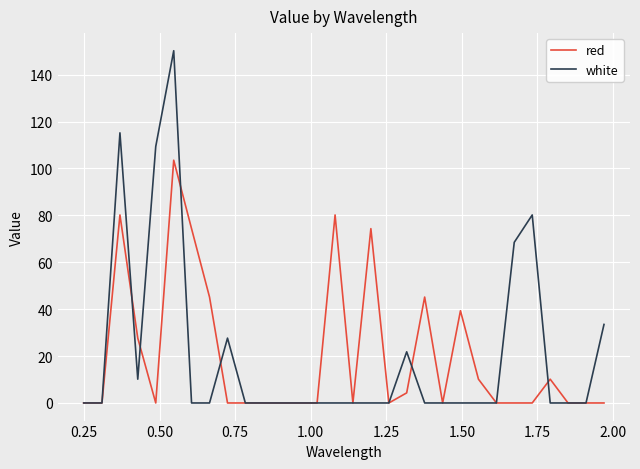

Which series has the widest spread of values?

white